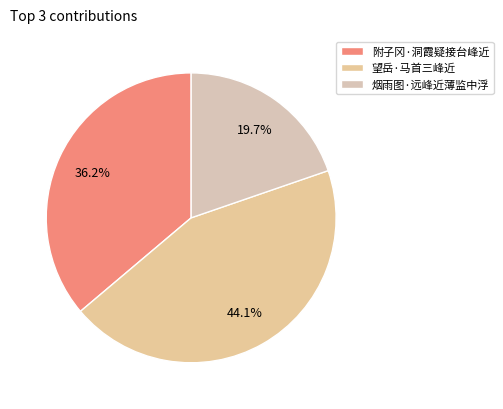

The 烟雨图·远峰近薄监中浮 slice represents 13% of the pie. True or false?

False